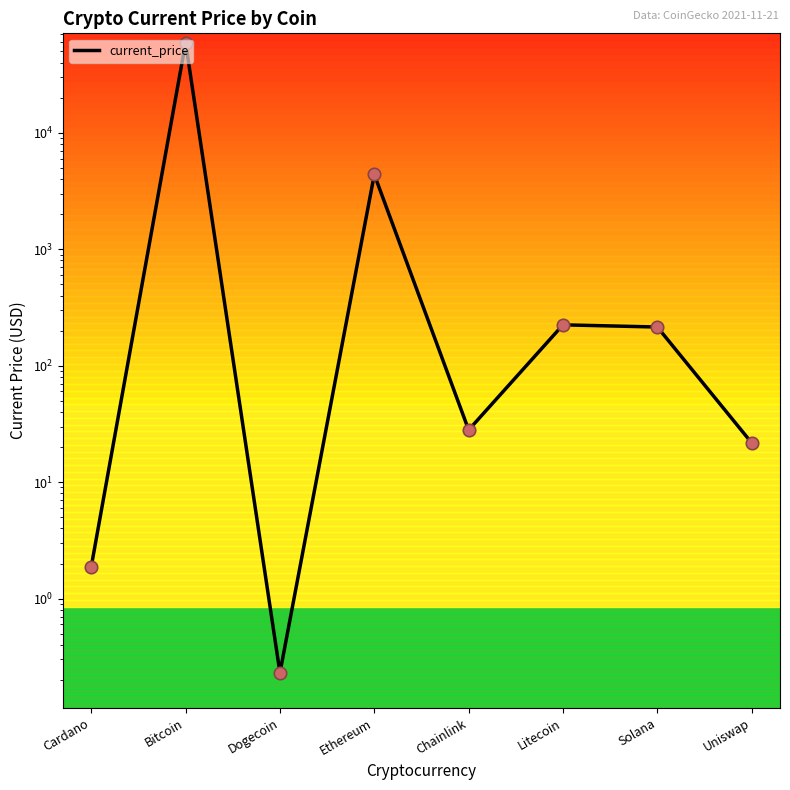

Which has a higher value, Solana or Litecoin?

Litecoin